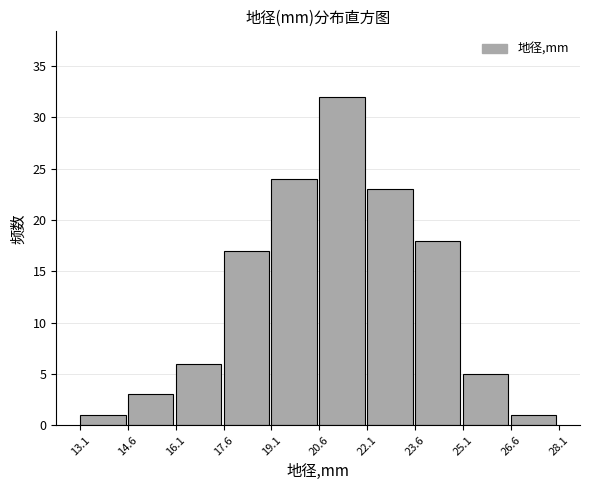

How tall is the bar that spans 16.1 to 17.6 on the x-axis? The values are not printed on the chart, so give them approximately, as read against the axis.

6